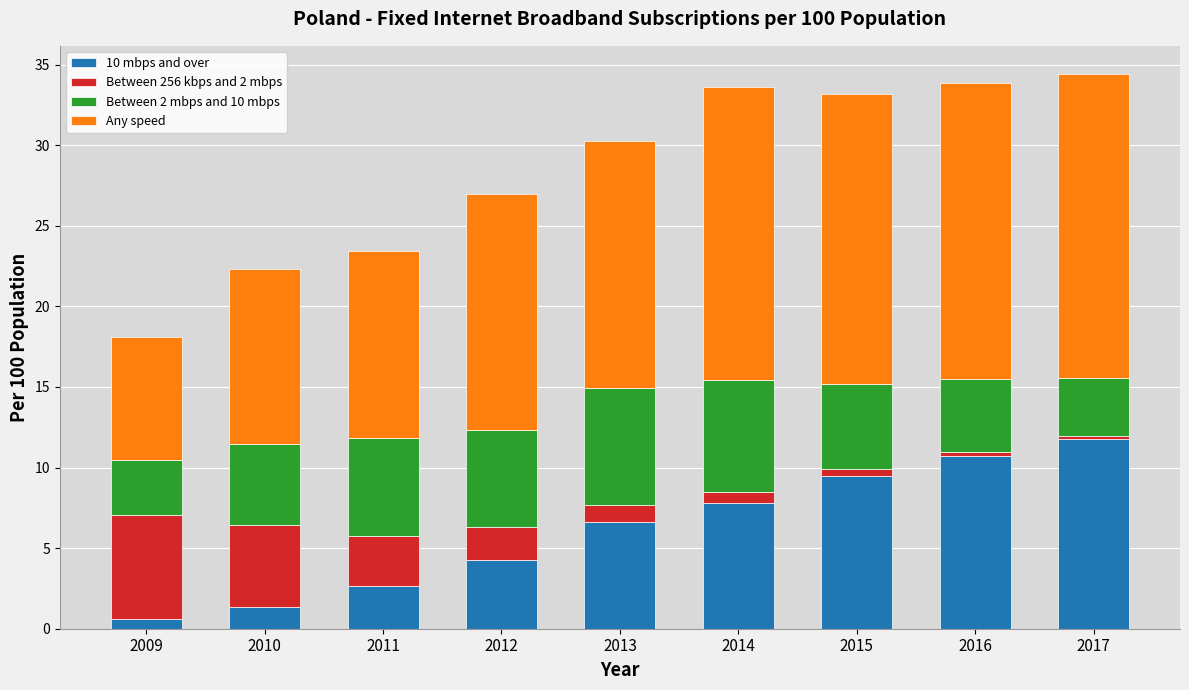

Which category has the highest value in the 10 mbps and over series?

2017